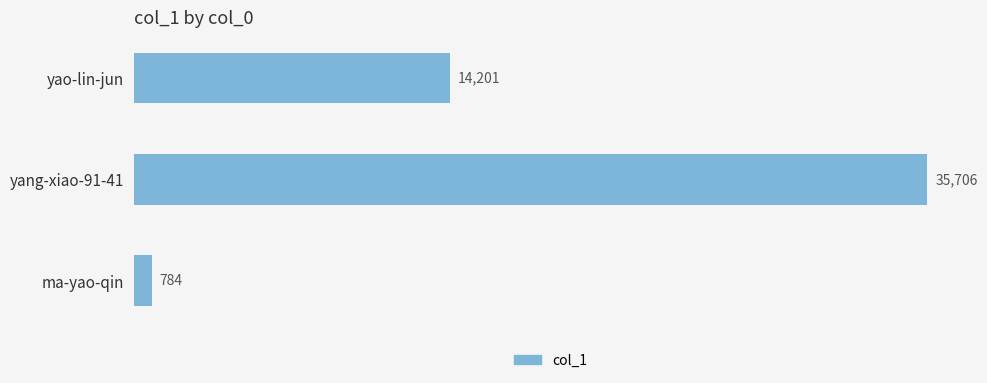

What is the difference between the maximum and minimum values?

34922